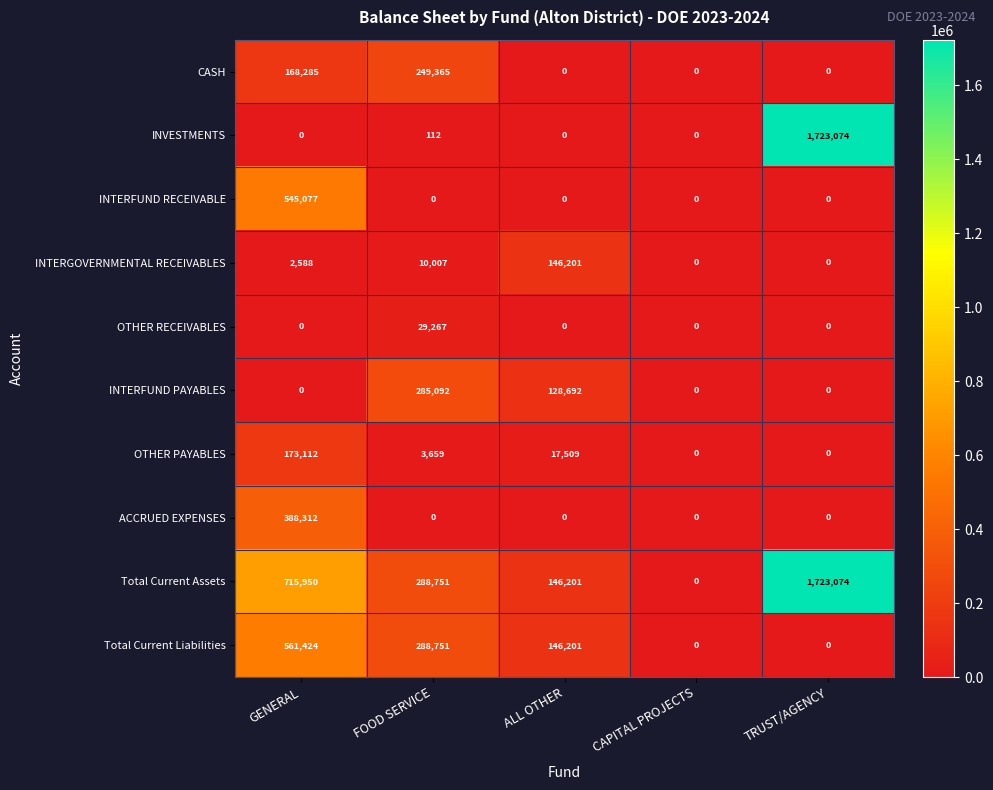

What is the greatest value displayed?

1723074